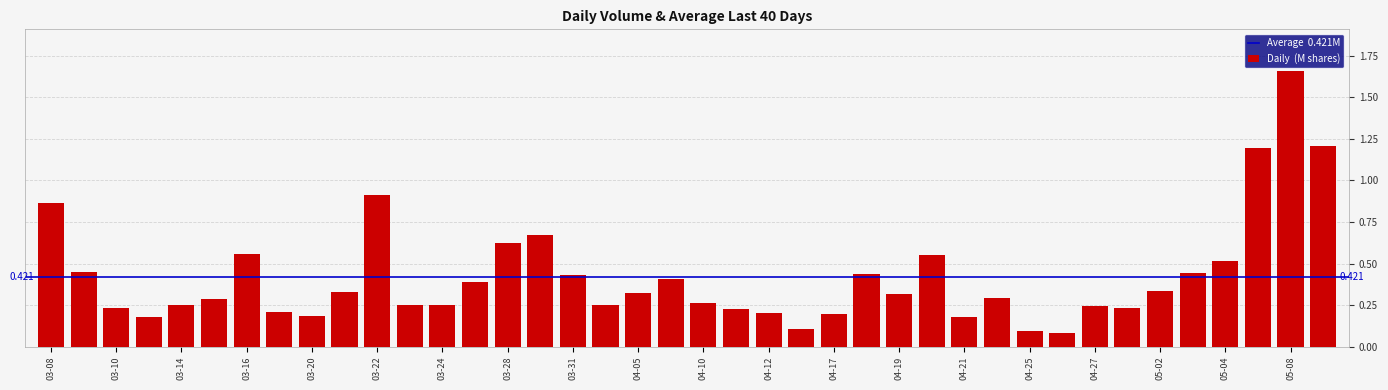

At which label is the value closest to 0?

2023-04-26